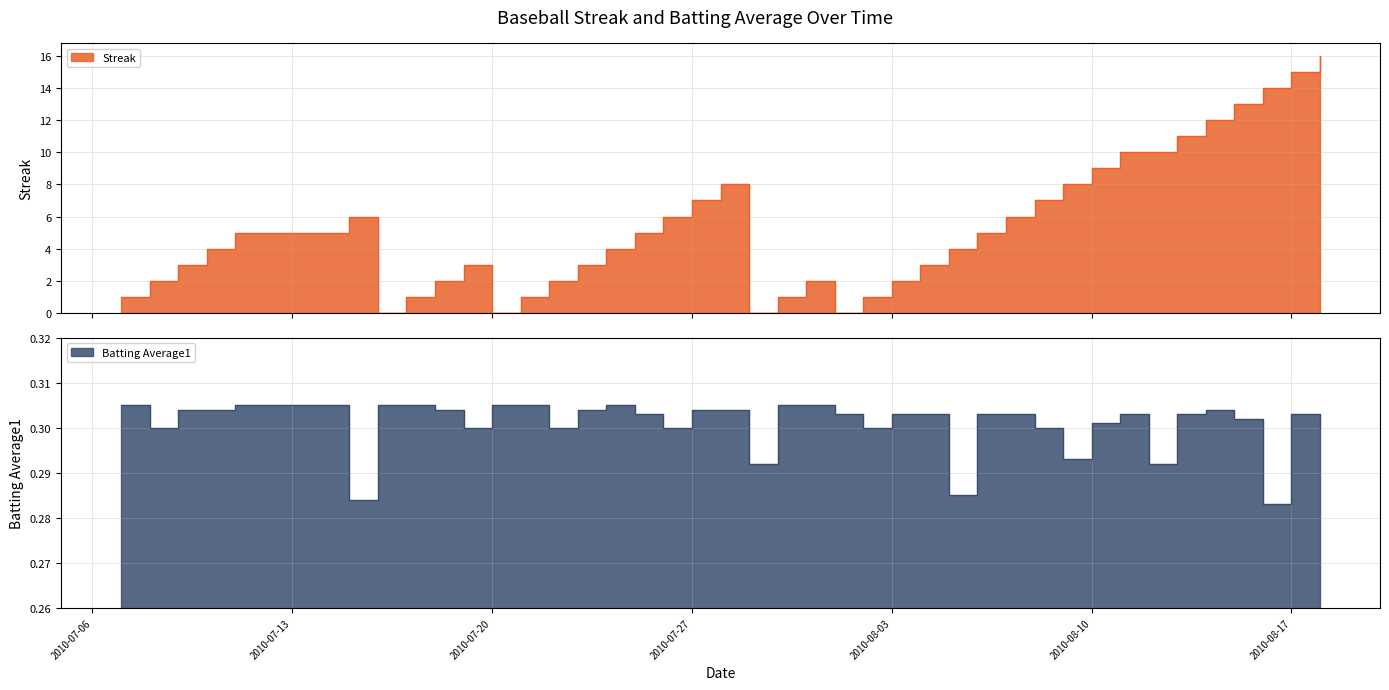

At which category is the sum across all series the highest?

2010-08-18